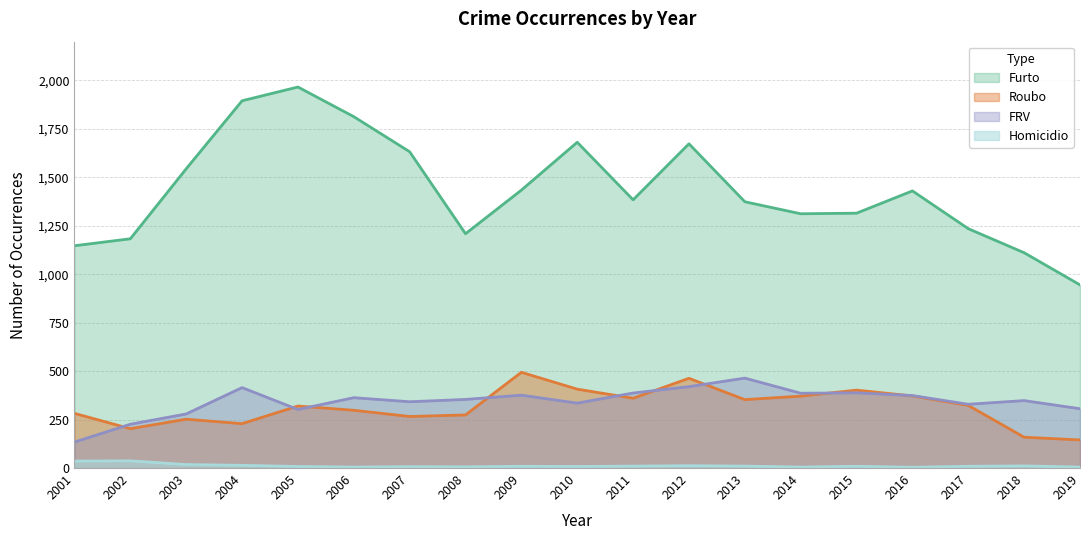

At which label is Homicidio closest to 20?

2003